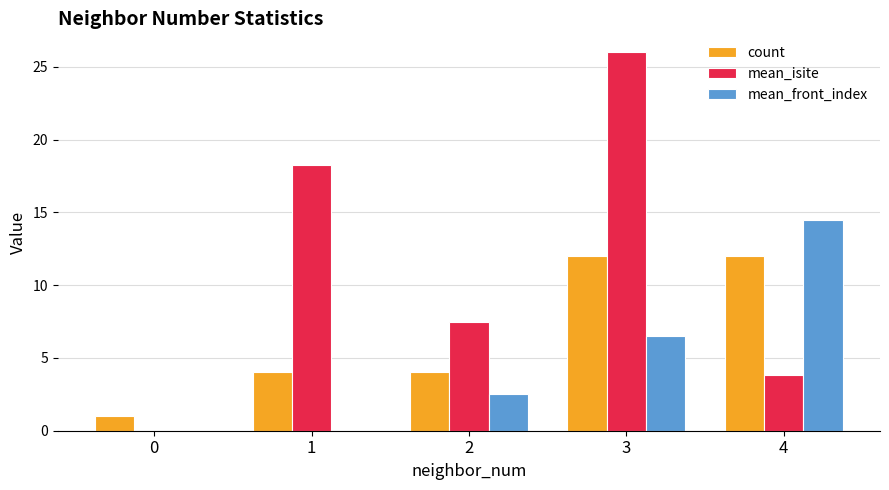

What are all the series names shown in the legend?

count, mean_isite, mean_front_index